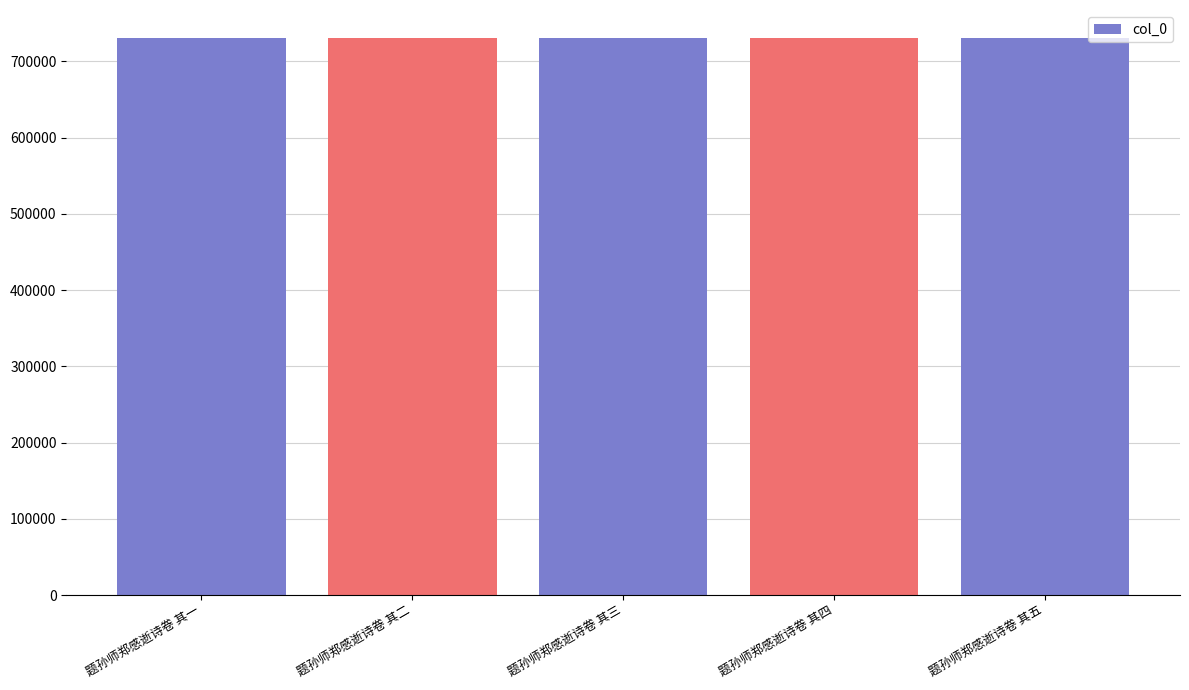

What is the label of the 4th bar from the right?

题孙师郑感逝诗卷 其二